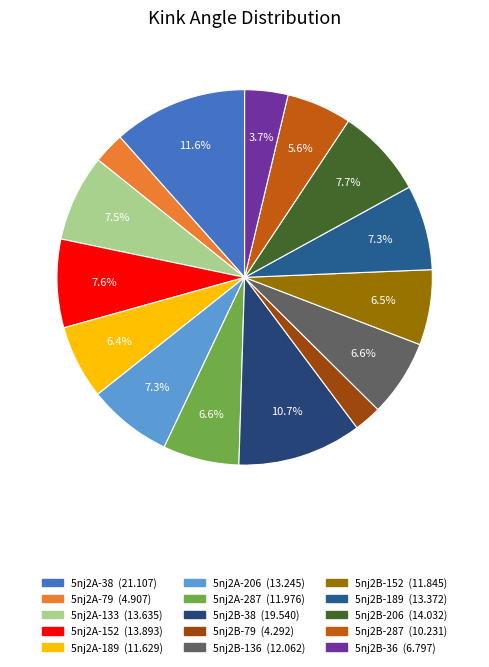

How many segments does this pie chart have?

15